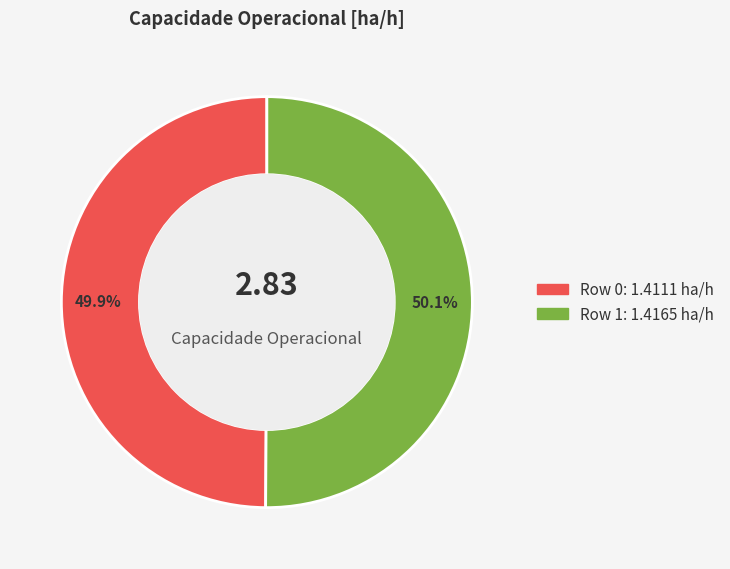

Is it true that Row 0 is 40% of the pie?

False